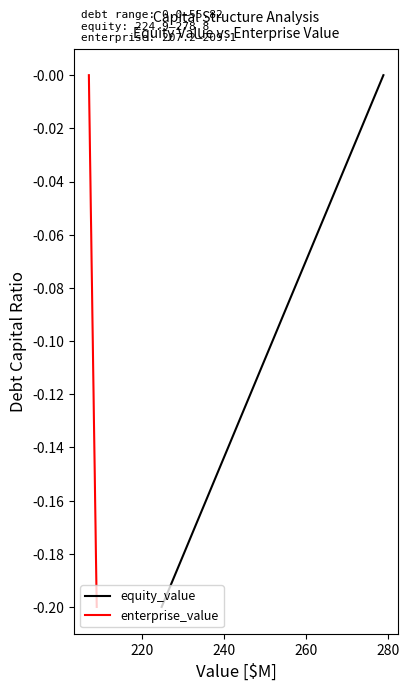

What are all the series names shown in the legend?

equity_value, enterprise_value